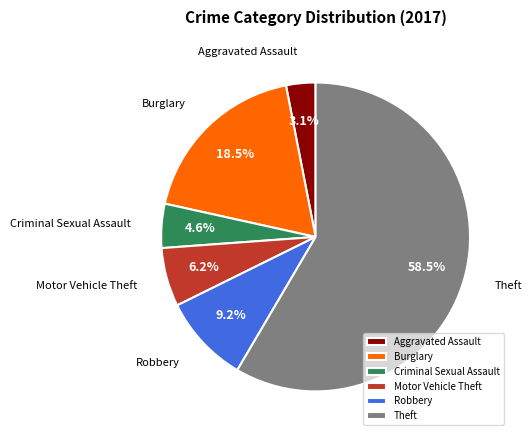

Is there a majority slice in this chart?

Yes